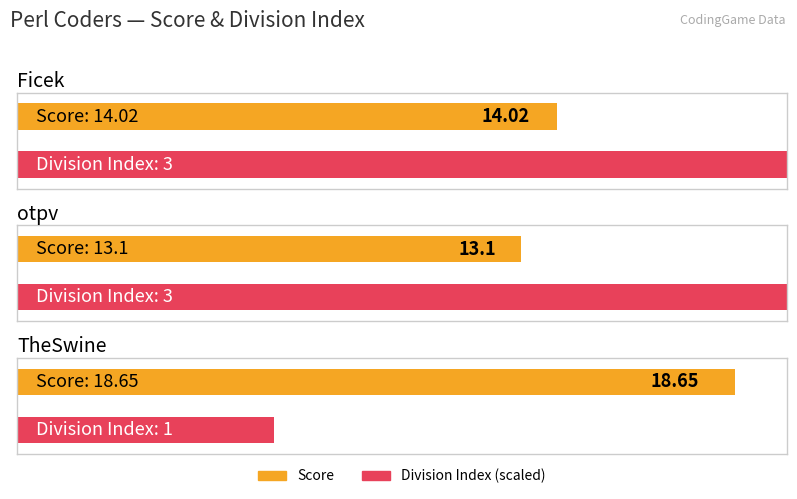

What is the change in value from otpv to TheSwine?

+5.5